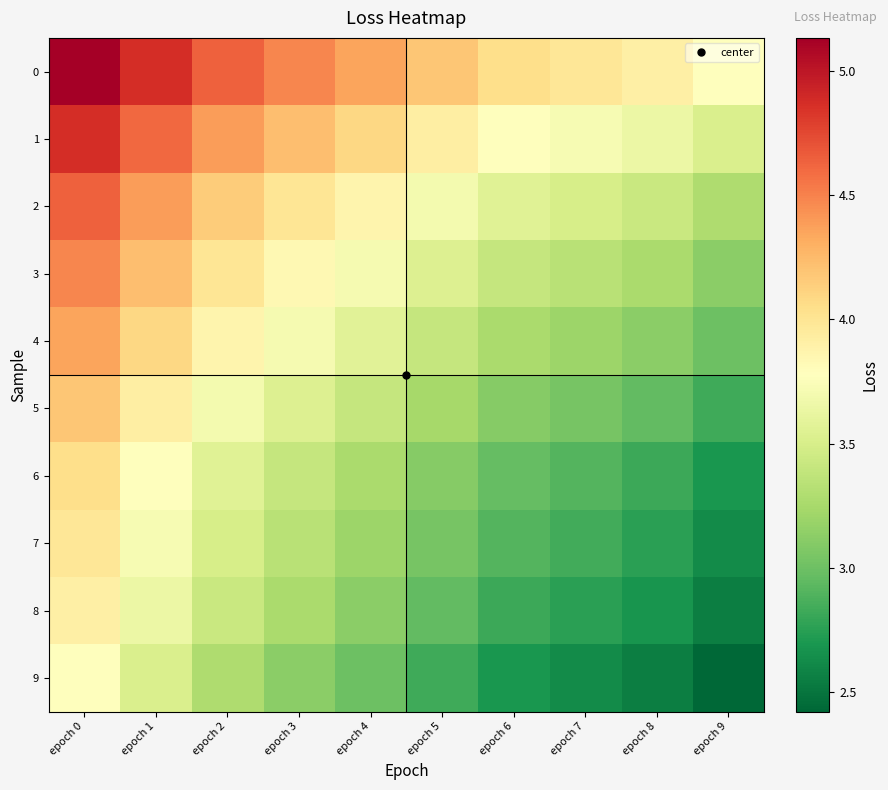

Reading right to left, extract all data points from this chart.

0: epoch 9=3.8	epoch 8=3.9	epoch 7=4.0	epoch 6=4.0	epoch 5=4.2	epoch 4=4.4	epoch 3=4.5	epoch 2=4.6	epoch 1=4.9	epoch 0=5.1
1: epoch 9=3.5	epoch 8=3.6	epoch 7=3.7	epoch 6=3.8	epoch 5=3.9	epoch 4=4.1	epoch 3=4.2	epoch 2=4.4	epoch 1=4.6	epoch 0=4.9
2: epoch 9=3.3	epoch 8=3.4	epoch 7=3.5	epoch 6=3.6	epoch 5=3.7	epoch 4=3.9	epoch 3=4.0	epoch 2=4.2	epoch 1=4.4	epoch 0=4.6
3: epoch 9=3.1	epoch 8=3.3	epoch 7=3.3	epoch 6=3.4	epoch 5=3.5	epoch 4=3.7	epoch 3=3.8	epoch 2=4.0	epoch 1=4.2	epoch 0=4.5
4: epoch 9=3.0	epoch 8=3.1	epoch 7=3.2	epoch 6=3.3	epoch 5=3.4	epoch 4=3.6	epoch 3=3.7	epoch 2=3.9	epoch 1=4.1	epoch 0=4.4
5: epoch 9=2.8	epoch 8=3.0	epoch 7=3.0	epoch 6=3.1	epoch 5=3.2	epoch 4=3.4	epoch 3=3.5	epoch 2=3.7	epoch 1=3.9	epoch 0=4.2
6: epoch 9=2.7	epoch 8=2.8	epoch 7=2.9	epoch 6=3.0	epoch 5=3.1	epoch 4=3.3	epoch 3=3.4	epoch 2=3.6	epoch 1=3.8	epoch 0=4.0
7: epoch 9=2.6	epoch 8=2.8	epoch 7=2.8	epoch 6=2.9	epoch 5=3.0	epoch 4=3.2	epoch 3=3.3	epoch 2=3.5	epoch 1=3.7	epoch 0=4.0
8: epoch 9=2.6	epoch 8=2.7	epoch 7=2.8	epoch 6=2.8	epoch 5=3.0	epoch 4=3.1	epoch 3=3.3	epoch 2=3.4	epoch 1=3.6	epoch 0=3.9
9: epoch 9=2.4	epoch 8=2.6	epoch 7=2.6	epoch 6=2.7	epoch 5=2.8	epoch 4=3.0	epoch 3=3.1	epoch 2=3.3	epoch 1=3.5	epoch 0=3.8